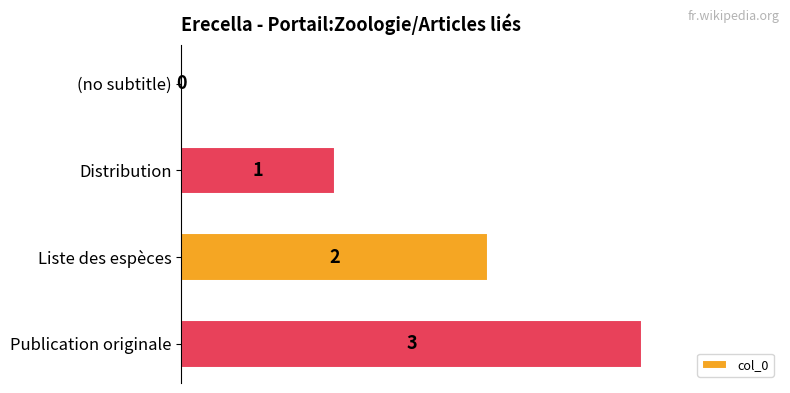

At which label is the value closest to 1?

Distribution